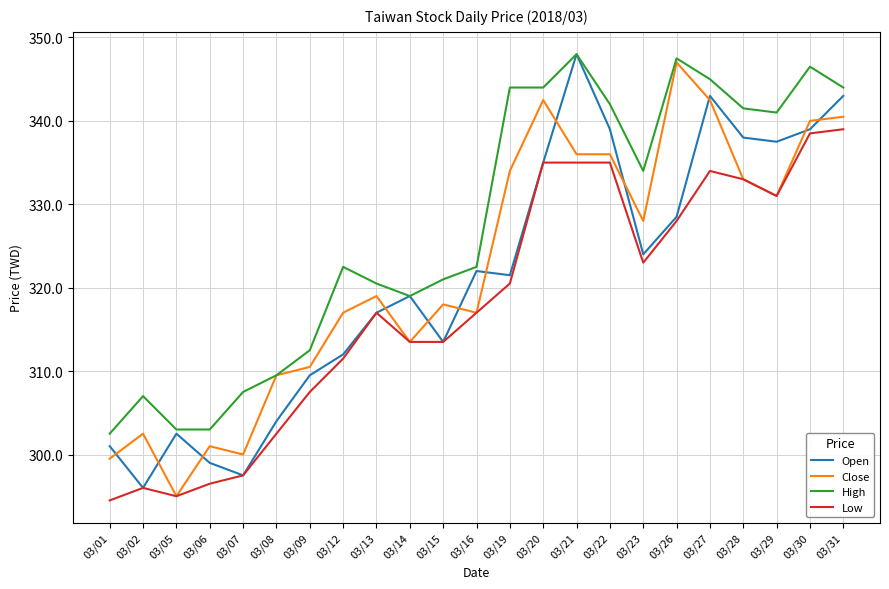

Is the value of Close at 03/19 greater than the value of High at 03/05?

Yes